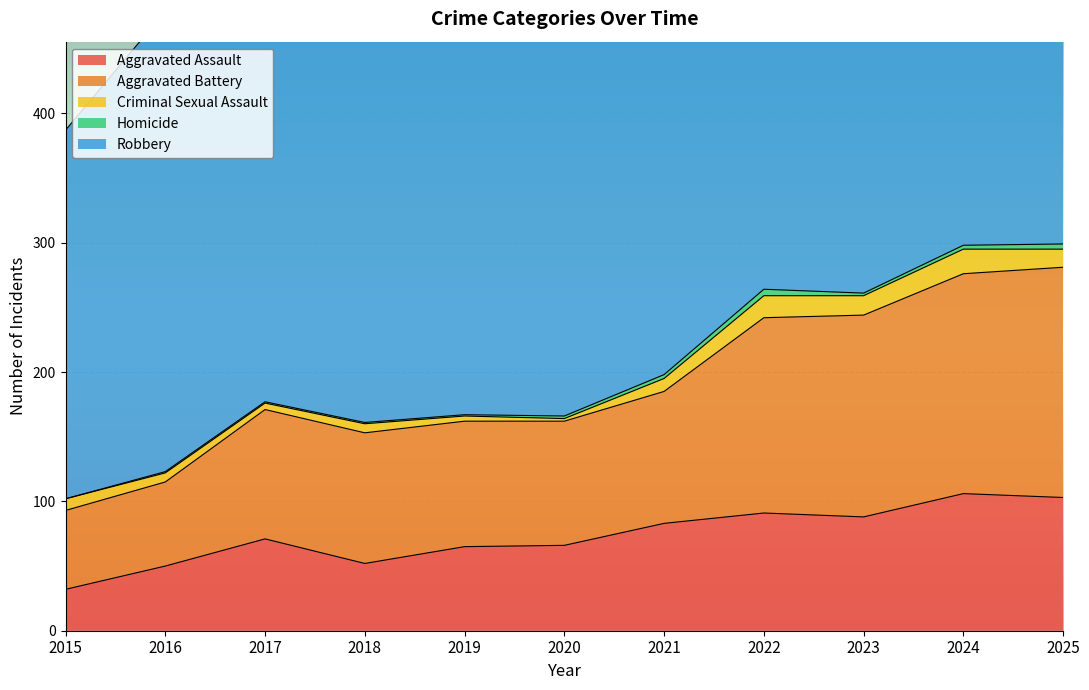

True or false: Criminal Sexual Assault and Homicide cross at least once.

False